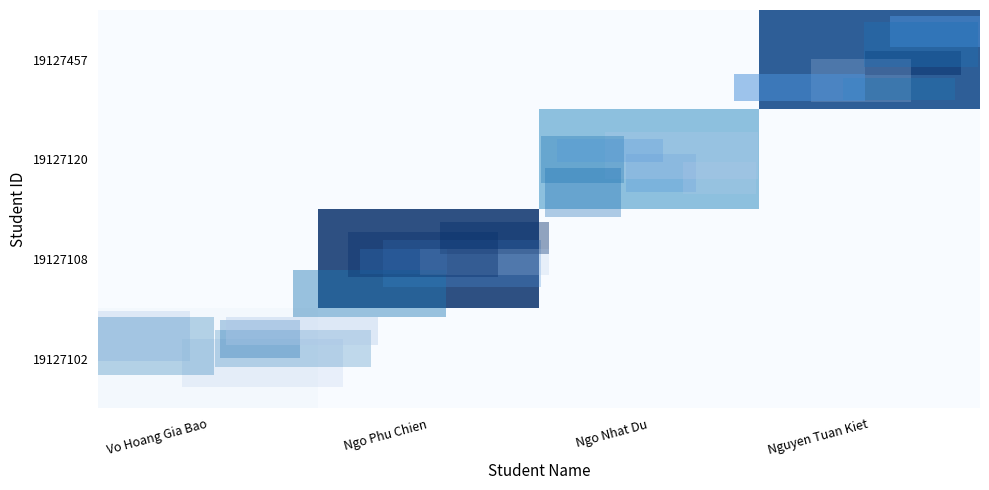

At how many categories does at least one series exceed 942516274?

1